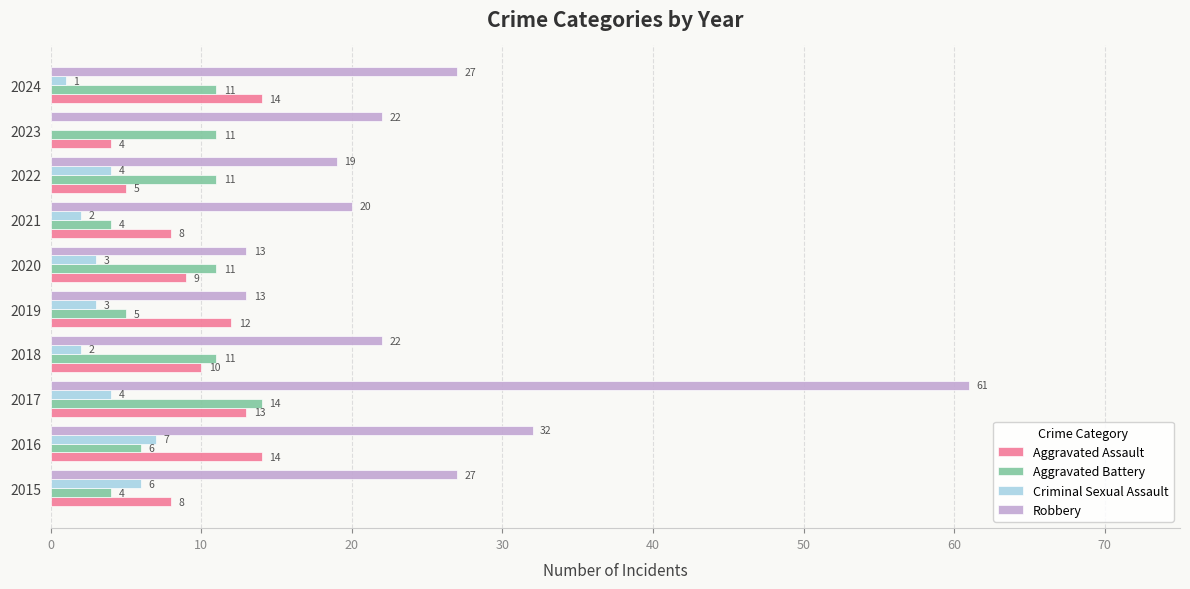

At which category does the chart reach its peak across all series?

2017